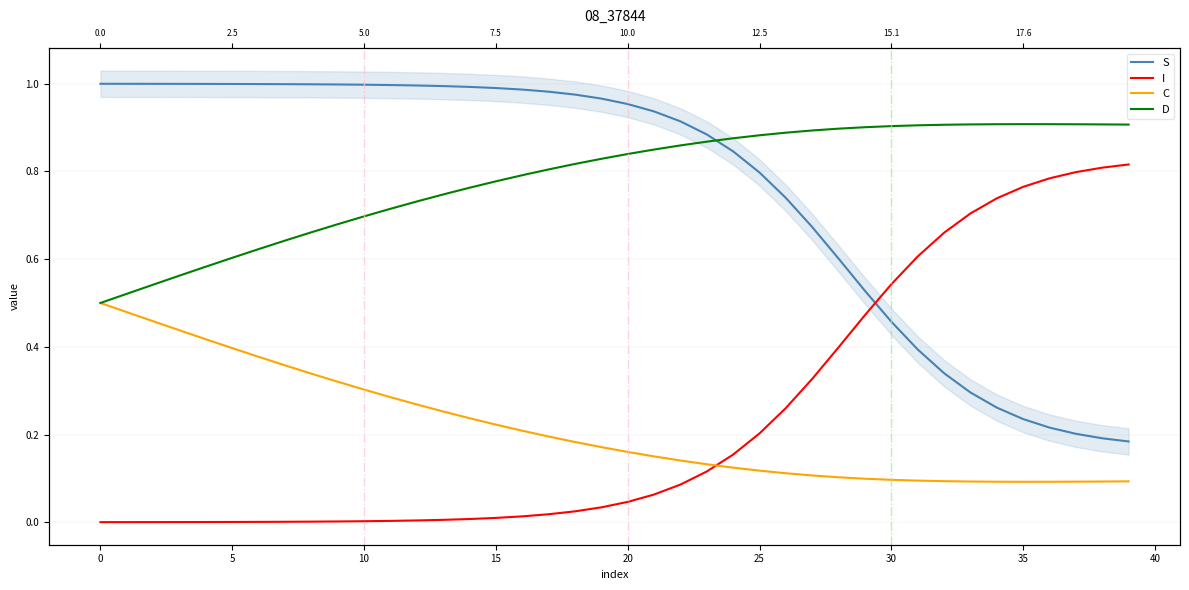

What is the label of the 36th point from the left?

35